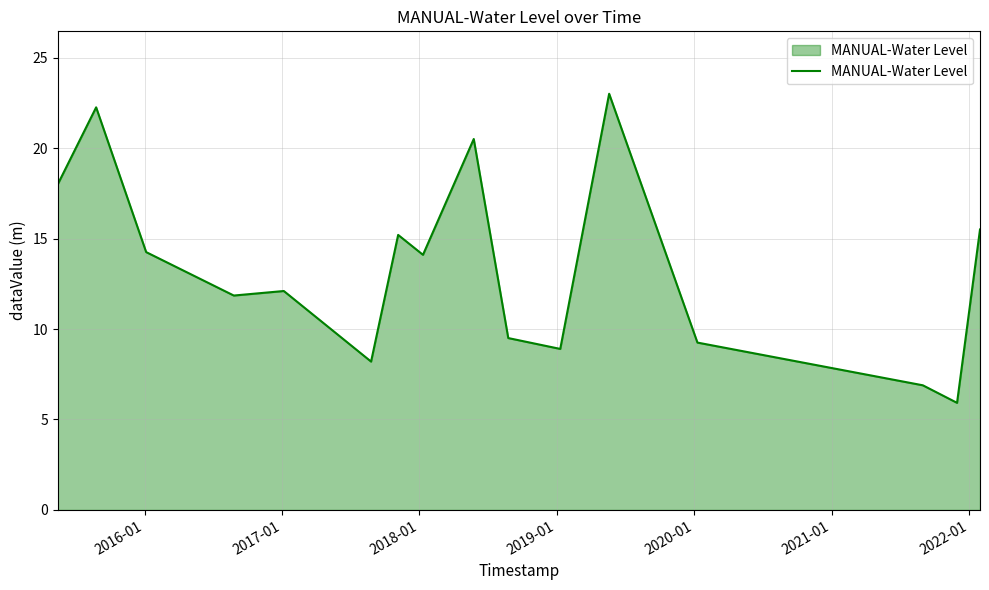

What is the maximum value shown in the chart?

23.0